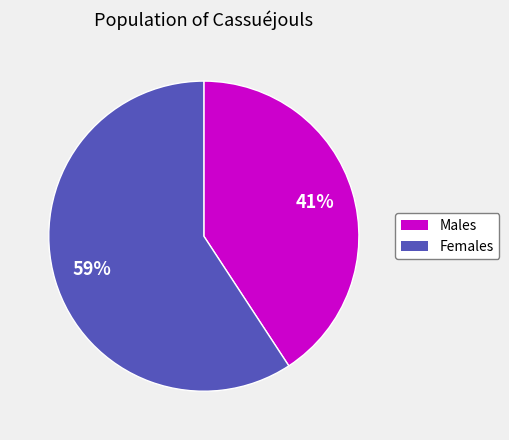

To the nearest percent, what is the average slice percentage?

50%